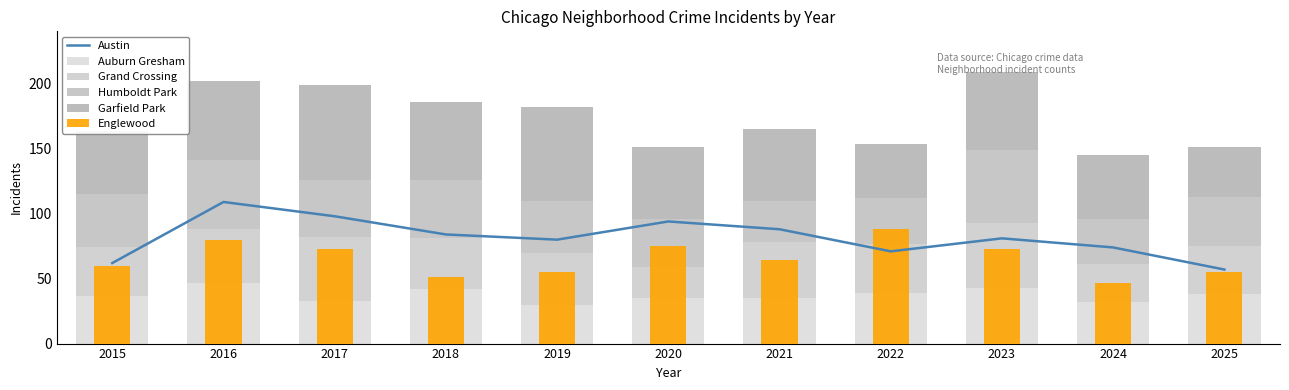

Between 2025 and 2017, which is larger?

2017